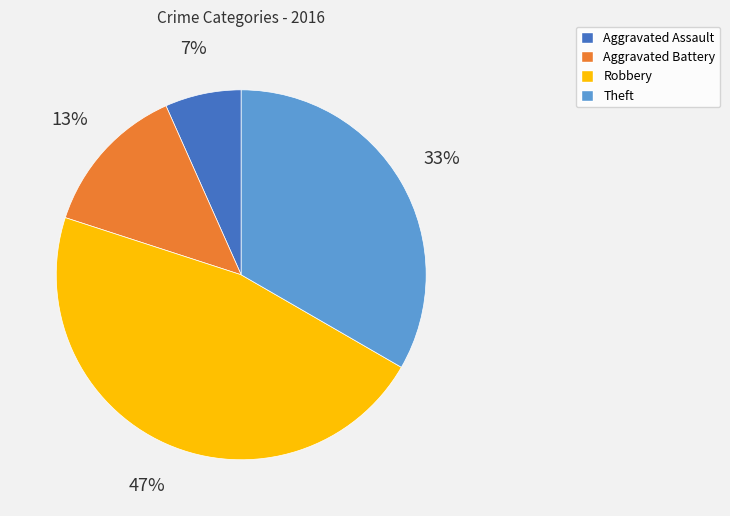

To the nearest percent, what is the average slice percentage?

25%